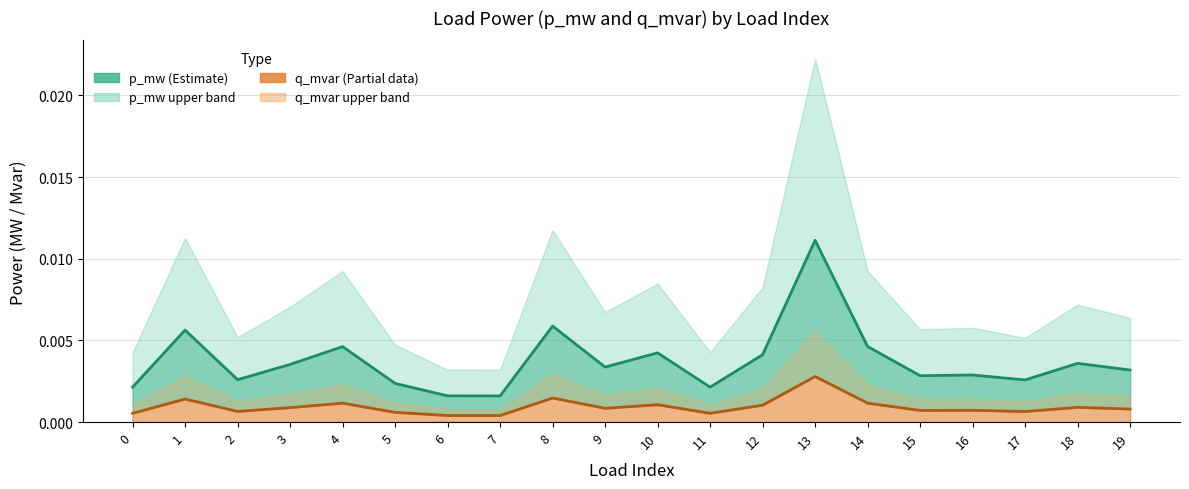

True or false: q_mvar (Mvar) and p_mw (MW) cross at least once.

False